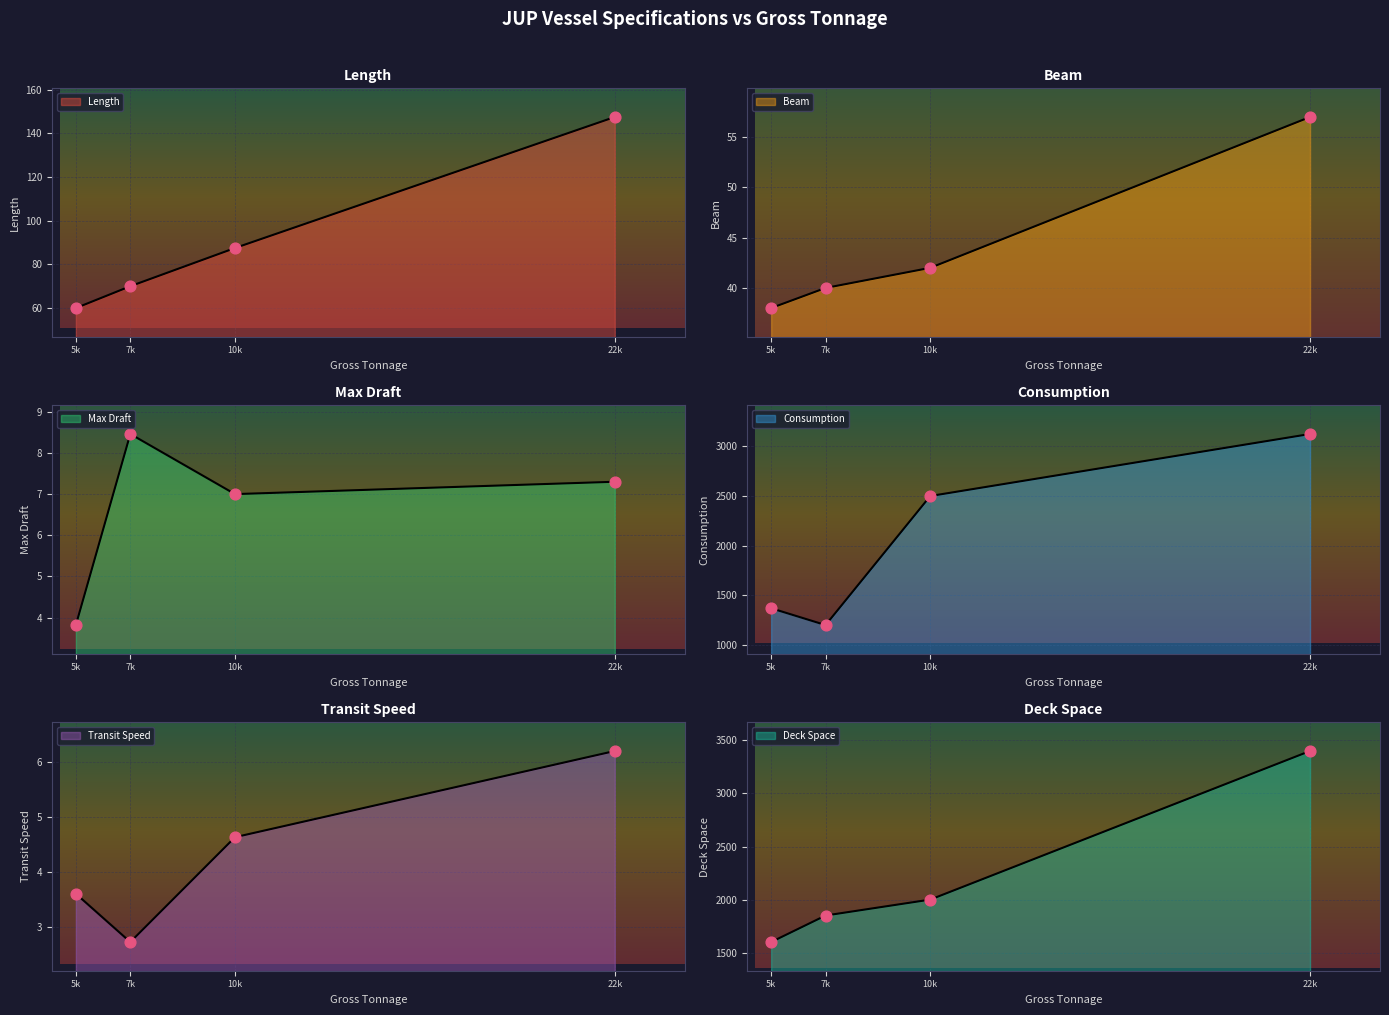

What is the total value across all series at JUP Vessel 1?

3074.9